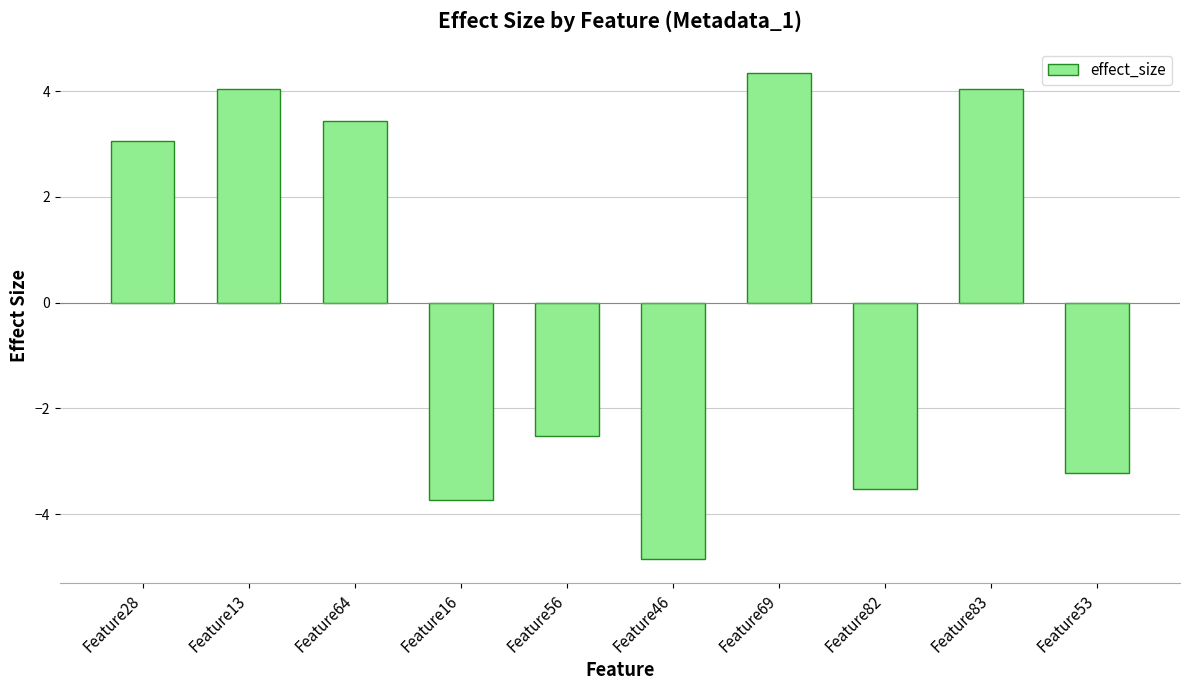

Reading left to right, extract all data points from this chart.

3.1	4.0	3.4	-3.7	-2.5	-4.8	4.3	-3.5	4.0	-3.2